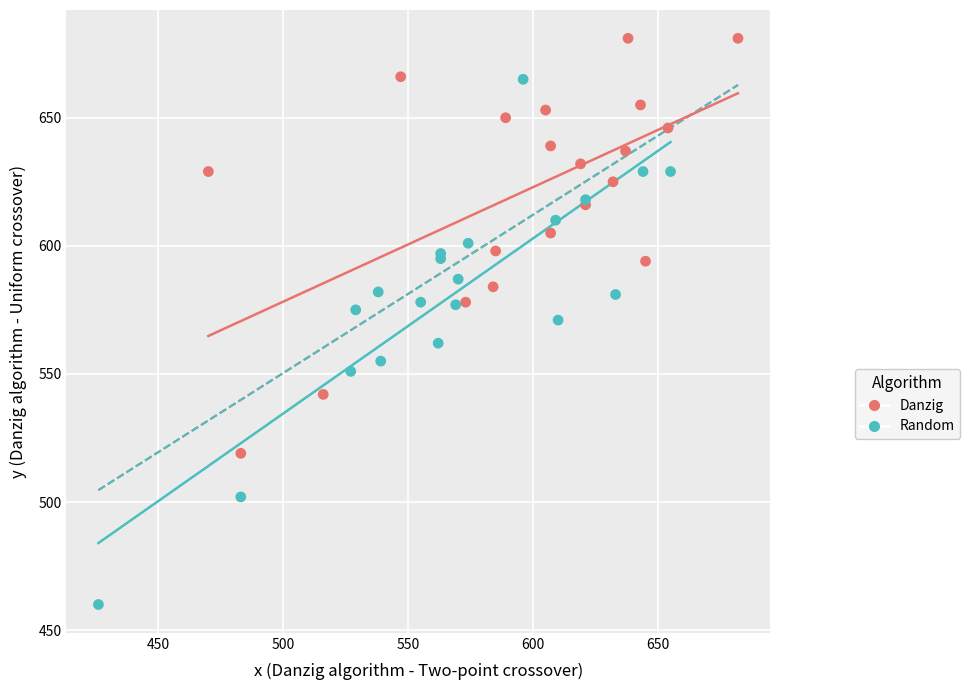

Which series reaches the maximum Y coordinate?

Danzig